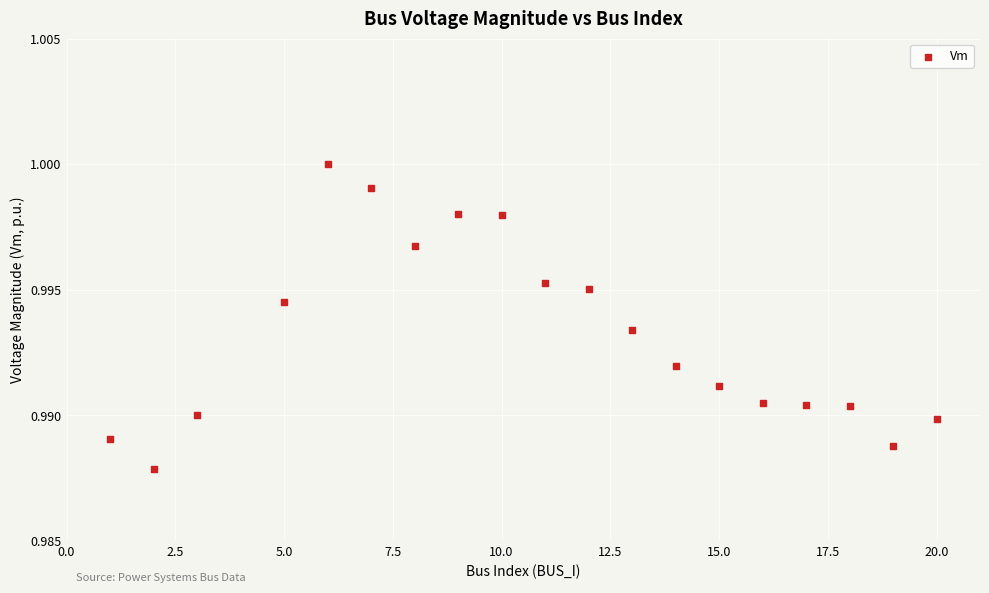

What is the range of X values (max minus min)?

19.0